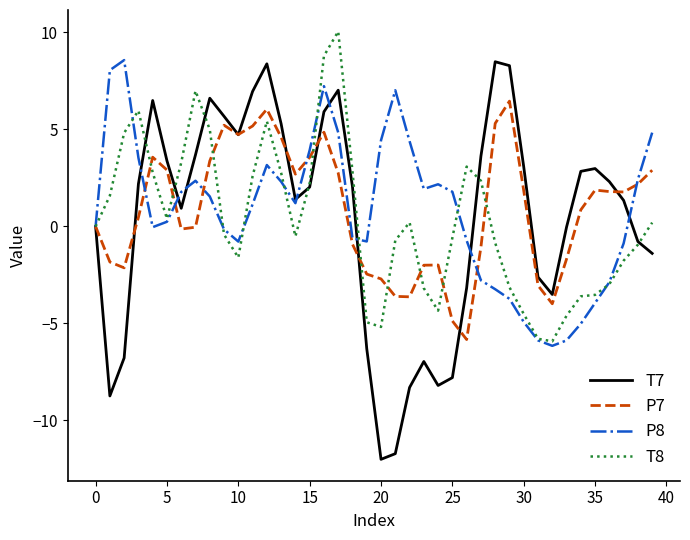

What is the maximum value shown in the chart?

10.1